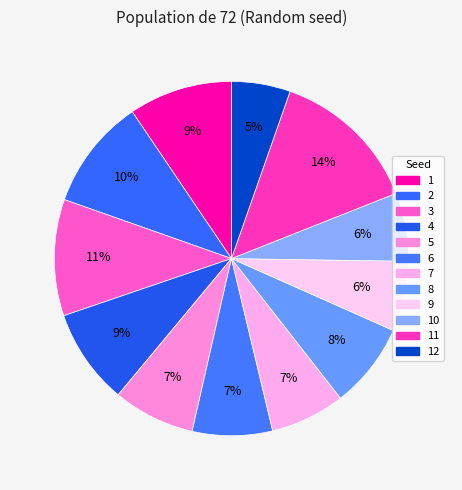

Which category has the smallest portion of the pie?

12